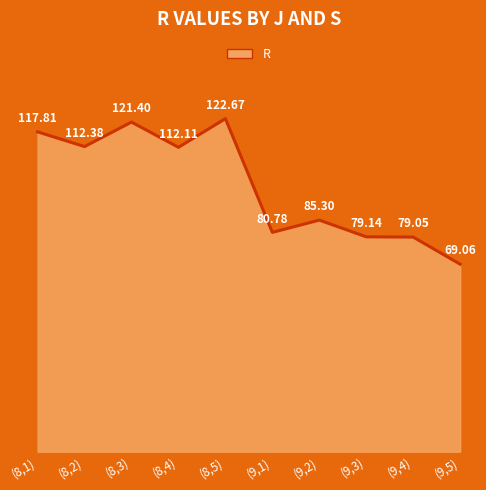

What position from the left is (9,1)?

6